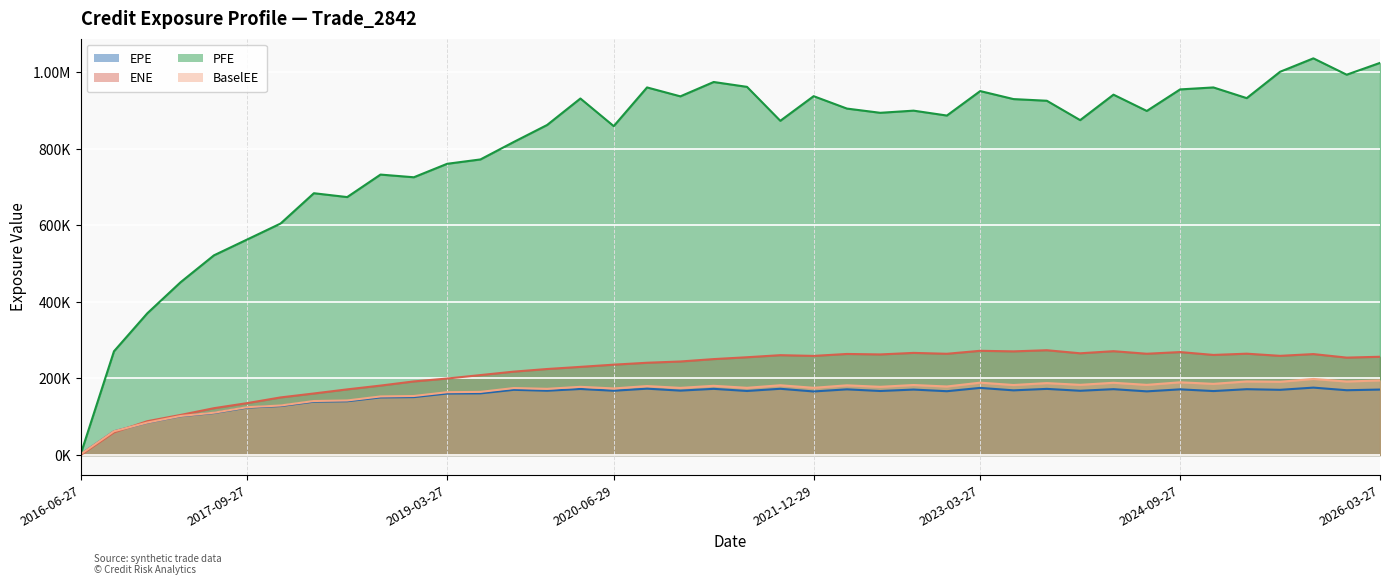

Reading left to right, transcribe all the data shown in this chart.

EPE: 2016-06-27=2051.3	2016-09-27=61966.5	2016-12-28=84472.4	2017-03-27=101430.0	2017-06-27=109742.0	2017-09-27=123883.0	2017-12-27=127957.0	2018-03-27=139310.0	2018-06-27=140436.0	2018-09-27=150419.0	2018-12-27=151218.0	2019-03-27=160563.0	2019-06-27=161003.0	2019-09-27=170265.0	2019-12-27=167848.0	2020-03-27=172426.0	2020-06-29=167844.0	2020-09-28=173266.0	2020-12-29=168159.0	2021-03-29=172794.0	2021-06-28=167248.0	2021-09-27=172947.0	2021-12-29=165974.0	2022-03-28=171479.0	2022-06-27=167189.0	2022-09-27=170898.0	2022-12-28=166605.0	2023-03-27=175255.0	2023-06-27=168857.0	2023-09-27=172684.0	2023-12-27=167769.0	2024-03-27=171938.0	2024-06-27=166223.0	2024-09-27=171463.0	2024-12-27=167017.0	2025-03-27=171880.0	2025-06-27=170244.0	2025-09-29=175980.0	2025-12-29=169185.0	2026-03-27=170932.0
ENE: 2016-06-27=0.0	2016-09-27=59145.6	2016-12-28=88270.9	2017-03-27=104619.0	2017-06-27=122258.0	2017-09-27=135536.0	2017-12-27=150384.0	2018-03-27=160694.0	2018-06-27=171393.0	2018-09-27=181290.0	2018-12-27=192174.0	2019-03-27=199696.0	2019-06-27=208709.0	2019-09-27=217751.0	2019-12-27=224555.0	2020-03-27=230168.0	2020-06-29=235903.0	2020-09-28=240916.0	2020-12-29=244212.0	2021-03-29=250457.0	2021-06-28=255295.0	2021-09-27=260698.0	2021-12-29=258799.0	2022-03-28=263866.0	2022-06-27=262651.0	2022-09-27=266651.0	2022-12-28=264349.0	2023-03-27=272127.0	2023-06-27=270639.0	2023-09-27=273617.0	2023-12-27=265625.0	2024-03-27=271114.0	2024-06-27=264432.0	2024-09-27=268802.0	2024-12-27=261331.0	2025-03-27=264585.0	2025-06-27=258953.0	2025-09-29=263548.0	2025-12-29=254338.0	2026-03-27=256569.0
PFE: 2016-06-27=2051.3	2016-09-27=270865.0	2016-12-28=370010.0	2017-03-27=451228.0	2017-06-27=521351.0	2017-09-27=562827.0	2017-12-27=604376.0	2018-03-27=683543.0	2018-06-27=673483.0	2018-09-27=732220.0	2018-12-27=725217.0	2019-03-27=760377.0	2019-06-27=771768.0	2019-09-27=817380.0	2019-12-27=861679.0	2020-03-27=930851.0	2020-06-29=858739.0	2020-09-28=959763.0	2020-12-29=936480.0	2021-03-29=973939.0	2021-06-28=961259.0	2021-09-27=872640.0	2021-12-29=936932.0	2022-03-28=904548.0	2022-06-27=893516.0	2022-09-27=899134.0	2022-12-28=886362.0	2023-03-27=950250.0	2023-06-27=929326.0	2023-09-27=924968.0	2023-12-27=874379.0	2024-03-27=940891.0	2024-06-27=898354.0	2024-09-27=954602.0	2024-12-27=959735.0	2025-03-27=931829.0	2025-06-27=1000600.0	2025-09-29=1035710.0	2025-12-29=993016.0	2026-03-27=1023860.0
BaselEE: 2016-06-27=2051.3	2016-09-27=62065.7	2016-12-28=84742.9	2017-03-27=101920.0	2017-06-27=110462.0	2017-09-27=124920.0	2017-12-27=129276.0	2018-03-27=141015.0	2018-06-27=142432.0	2018-09-27=152922.0	2018-12-27=154100.0	2019-03-27=164007.0	2019-06-27=164852.0	2019-09-27=174829.0	2019-12-27=172829.0	2020-03-27=178040.0	2020-06-29=173811.0	2020-09-28=180016.0	2020-12-29=175292.0	2021-03-29=180709.0	2021-06-28=175484.0	2021-09-27=182145.0	2021-12-29=175473.0	2022-03-28=181959.0	2022-06-27=178075.0	2022-09-27=182771.0	2022-12-28=178912.0	2023-03-27=188948.0	2023-06-27=182797.0	2023-09-27=187781.0	2023-12-27=183248.0	2024-03-27=188639.0	2024-06-27=183189.0	2024-09-27=189859.0	2024-12-27=185803.0	2025-03-27=192099.0	2025-06-27=191172.0	2025-09-29=198617.0	2025-12-29=191888.0	2026-03-27=194793.0